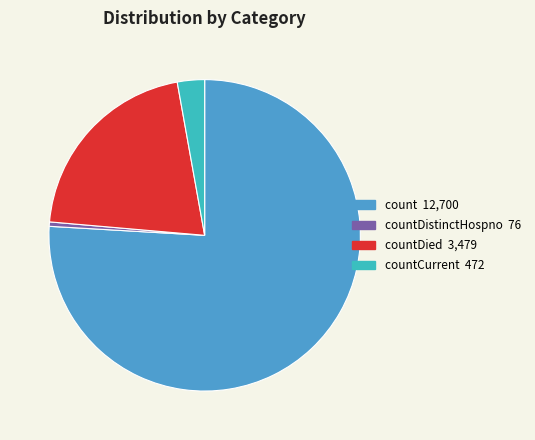

Is there any slice that represents more than half of the pie?

Yes